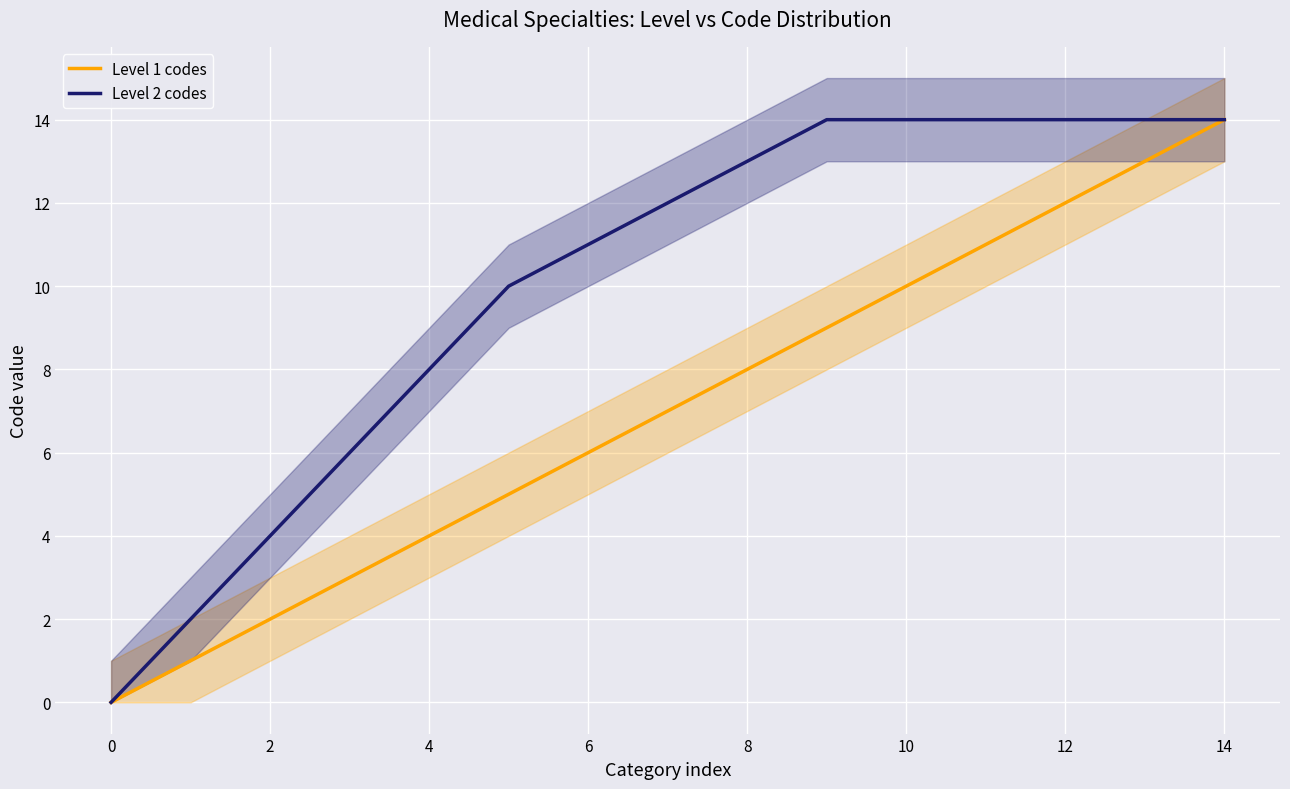

Is it true that Level 1 codes equals 7 at 0?

False